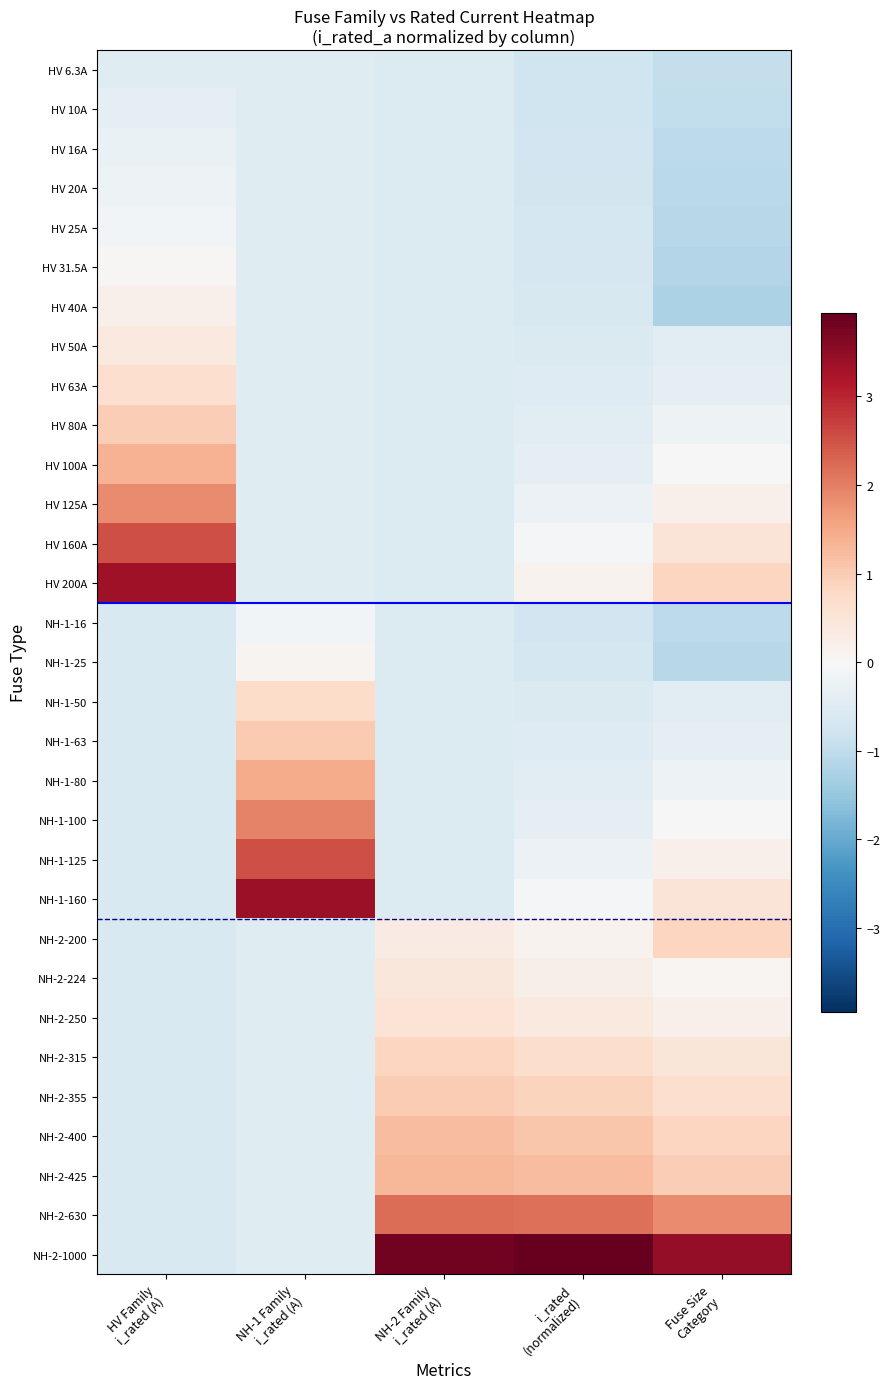

Reading right to left, transcribe all the data shown in this chart.

HV 6.3A: Fuse Size
Category=-0.9	i_rated
(normalized)=-0.8	NH-2 Family
i_rated (A)=-0.5	NH-1 Family
i_rated (A)=-0.5	HV Family
i_rated (A)=-0.5
HV 10A: Fuse Size
Category=-1.0	i_rated
(normalized)=-0.8	NH-2 Family
i_rated (A)=-0.5	NH-1 Family
i_rated (A)=-0.5	HV Family
i_rated (A)=-0.4
HV 16A: Fuse Size
Category=-1.0	i_rated
(normalized)=-0.7	NH-2 Family
i_rated (A)=-0.5	NH-1 Family
i_rated (A)=-0.5	HV Family
i_rated (A)=-0.3
HV 20A: Fuse Size
Category=-1.1	i_rated
(normalized)=-0.7	NH-2 Family
i_rated (A)=-0.5	NH-1 Family
i_rated (A)=-0.5	HV Family
i_rated (A)=-0.2
HV 25A: Fuse Size
Category=-1.1	i_rated
(normalized)=-0.7	NH-2 Family
i_rated (A)=-0.5	NH-1 Family
i_rated (A)=-0.5	HV Family
i_rated (A)=-0.1
HV 31.5A: Fuse Size
Category=-1.2	i_rated
(normalized)=-0.7	NH-2 Family
i_rated (A)=-0.5	NH-1 Family
i_rated (A)=-0.5	HV Family
i_rated (A)=0.0
HV 40A: Fuse Size
Category=-1.2	i_rated
(normalized)=-0.6	NH-2 Family
i_rated (A)=-0.5	NH-1 Family
i_rated (A)=-0.5	HV Family
i_rated (A)=0.2
HV 50A: Fuse Size
Category=-0.5	i_rated
(normalized)=-0.6	NH-2 Family
i_rated (A)=-0.5	NH-1 Family
i_rated (A)=-0.5	HV Family
i_rated (A)=0.4
HV 63A: Fuse Size
Category=-0.3	i_rated
(normalized)=-0.5	NH-2 Family
i_rated (A)=-0.5	NH-1 Family
i_rated (A)=-0.5	HV Family
i_rated (A)=0.7
HV 80A: Fuse Size
Category=-0.2	i_rated
(normalized)=-0.4	NH-2 Family
i_rated (A)=-0.5	NH-1 Family
i_rated (A)=-0.5	HV Family
i_rated (A)=1.0
HV 100A: Fuse Size
Category=-0.0	i_rated
(normalized)=-0.3	NH-2 Family
i_rated (A)=-0.5	NH-1 Family
i_rated (A)=-0.5	HV Family
i_rated (A)=1.4
HV 125A: Fuse Size
Category=0.2	i_rated
(normalized)=-0.2	NH-2 Family
i_rated (A)=-0.5	NH-1 Family
i_rated (A)=-0.5	HV Family
i_rated (A)=1.9
HV 160A: Fuse Size
Category=0.5	i_rated
(normalized)=-0.1	NH-2 Family
i_rated (A)=-0.5	NH-1 Family
i_rated (A)=-0.5	HV Family
i_rated (A)=2.6
HV 200A: Fuse Size
Category=0.9	i_rated
(normalized)=0.1	NH-2 Family
i_rated (A)=-0.5	NH-1 Family
i_rated (A)=-0.5	HV Family
i_rated (A)=3.3
NH-1-16: Fuse Size
Category=-1.0	i_rated
(normalized)=-0.7	NH-2 Family
i_rated (A)=-0.5	NH-1 Family
i_rated (A)=-0.1	HV Family
i_rated (A)=-0.6
NH-1-25: Fuse Size
Category=-1.1	i_rated
(normalized)=-0.7	NH-2 Family
i_rated (A)=-0.5	NH-1 Family
i_rated (A)=0.1	HV Family
i_rated (A)=-0.6
NH-1-50: Fuse Size
Category=-0.5	i_rated
(normalized)=-0.6	NH-2 Family
i_rated (A)=-0.5	NH-1 Family
i_rated (A)=0.7	HV Family
i_rated (A)=-0.6
NH-1-63: Fuse Size
Category=-0.3	i_rated
(normalized)=-0.5	NH-2 Family
i_rated (A)=-0.5	NH-1 Family
i_rated (A)=1.0	HV Family
i_rated (A)=-0.6
NH-1-80: Fuse Size
Category=-0.2	i_rated
(normalized)=-0.4	NH-2 Family
i_rated (A)=-0.5	NH-1 Family
i_rated (A)=1.5	HV Family
i_rated (A)=-0.6
NH-1-100: Fuse Size
Category=-0.0	i_rated
(normalized)=-0.3	NH-2 Family
i_rated (A)=-0.5	NH-1 Family
i_rated (A)=1.9	HV Family
i_rated (A)=-0.6
NH-1-125: Fuse Size
Category=0.2	i_rated
(normalized)=-0.2	NH-2 Family
i_rated (A)=-0.5	NH-1 Family
i_rated (A)=2.5	HV Family
i_rated (A)=-0.6
NH-1-160: Fuse Size
Category=0.5	i_rated
(normalized)=-0.1	NH-2 Family
i_rated (A)=-0.5	NH-1 Family
i_rated (A)=3.4	HV Family
i_rated (A)=-0.6
NH-2-200: Fuse Size
Category=0.9	i_rated
(normalized)=0.1	NH-2 Family
i_rated (A)=0.3	NH-1 Family
i_rated (A)=-0.5	HV Family
i_rated (A)=-0.6
NH-2-224: Fuse Size
Category=0.1	i_rated
(normalized)=0.2	NH-2 Family
i_rated (A)=0.4	NH-1 Family
i_rated (A)=-0.5	HV Family
i_rated (A)=-0.6
NH-2-250: Fuse Size
Category=0.2	i_rated
(normalized)=0.4	NH-2 Family
i_rated (A)=0.6	NH-1 Family
i_rated (A)=-0.5	HV Family
i_rated (A)=-0.6
NH-2-315: Fuse Size
Category=0.5	i_rated
(normalized)=0.7	NH-2 Family
i_rated (A)=0.8	NH-1 Family
i_rated (A)=-0.5	HV Family
i_rated (A)=-0.6
NH-2-355: Fuse Size
Category=0.7	i_rated
(normalized)=0.9	NH-2 Family
i_rated (A)=1.0	NH-1 Family
i_rated (A)=-0.5	HV Family
i_rated (A)=-0.6
NH-2-400: Fuse Size
Category=0.9	i_rated
(normalized)=1.1	NH-2 Family
i_rated (A)=1.2	NH-1 Family
i_rated (A)=-0.5	HV Family
i_rated (A)=-0.6
NH-2-425: Fuse Size
Category=1.0	i_rated
(normalized)=1.2	NH-2 Family
i_rated (A)=1.3	NH-1 Family
i_rated (A)=-0.5	HV Family
i_rated (A)=-0.6
NH-2-630: Fuse Size
Category=1.9	i_rated
(normalized)=2.2	NH-2 Family
i_rated (A)=2.2	NH-1 Family
i_rated (A)=-0.5	HV Family
i_rated (A)=-0.6
NH-2-1000: Fuse Size
Category=3.5	i_rated
(normalized)=3.9	NH-2 Family
i_rated (A)=3.8	NH-1 Family
i_rated (A)=-0.5	HV Family
i_rated (A)=-0.6